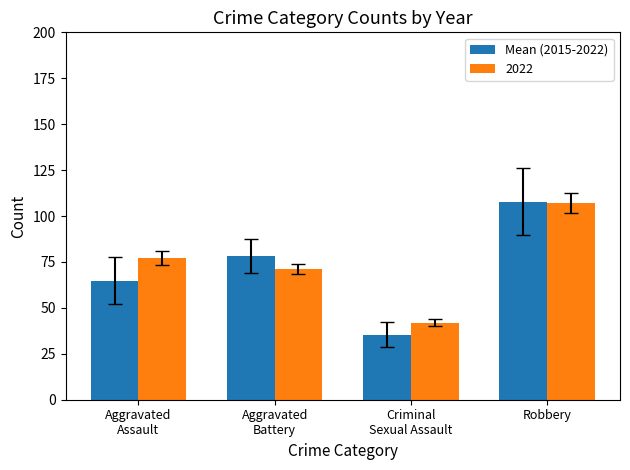

How many series are shown in this chart?

2